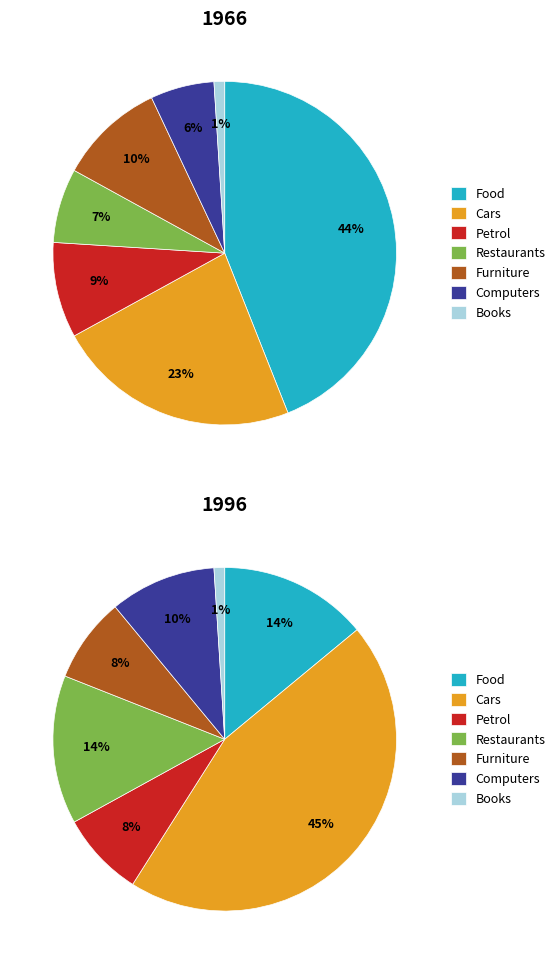

Between 0.42 and 0.68, which is larger?

0.68